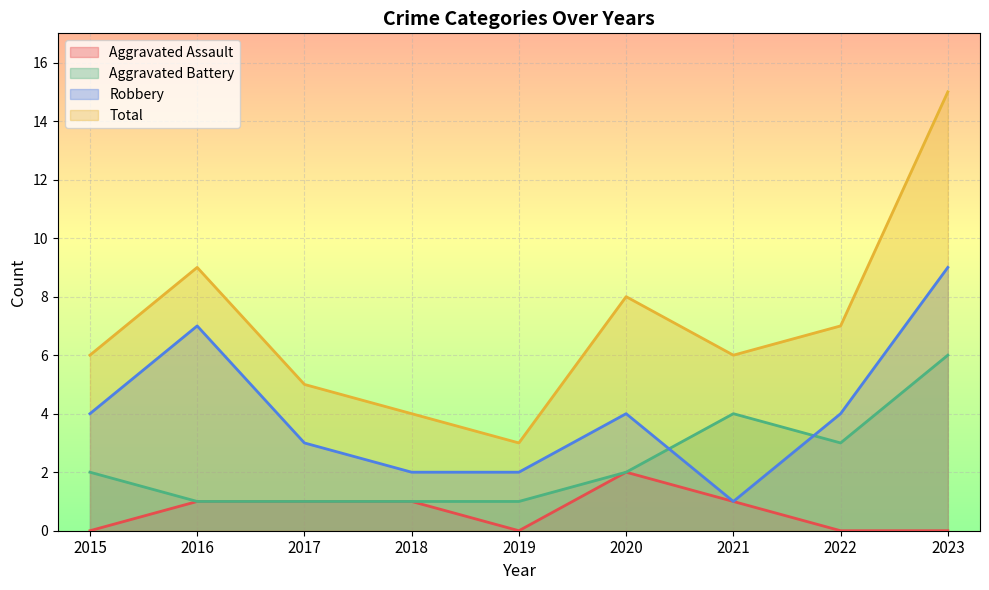

Which series has the largest total across all categories?

Total